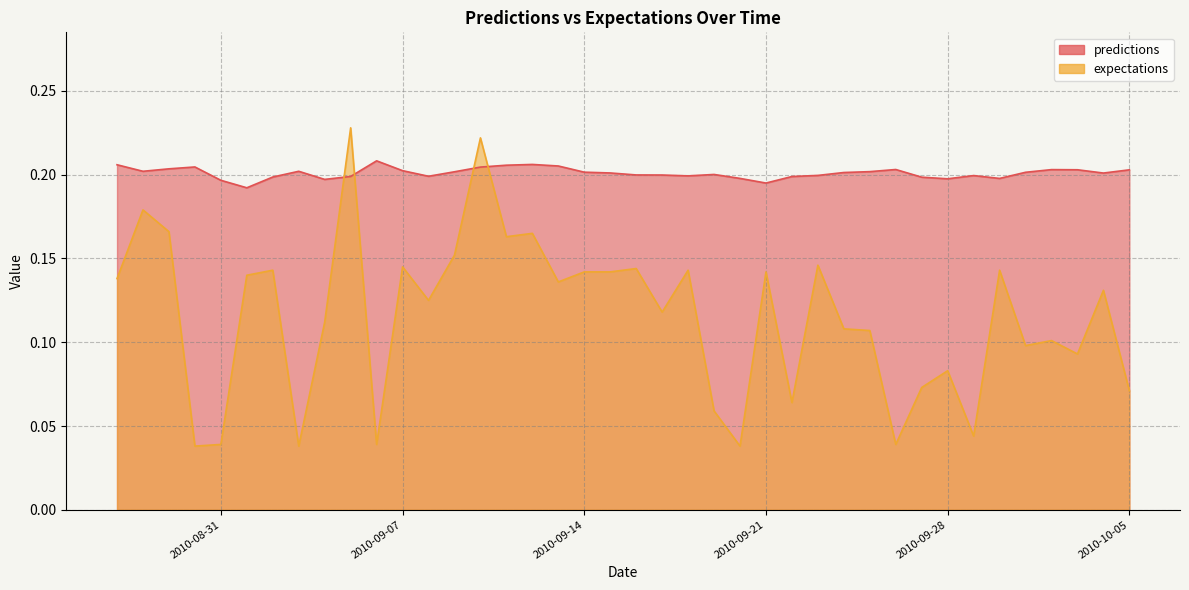

Which series has the largest total across all categories?

predictions